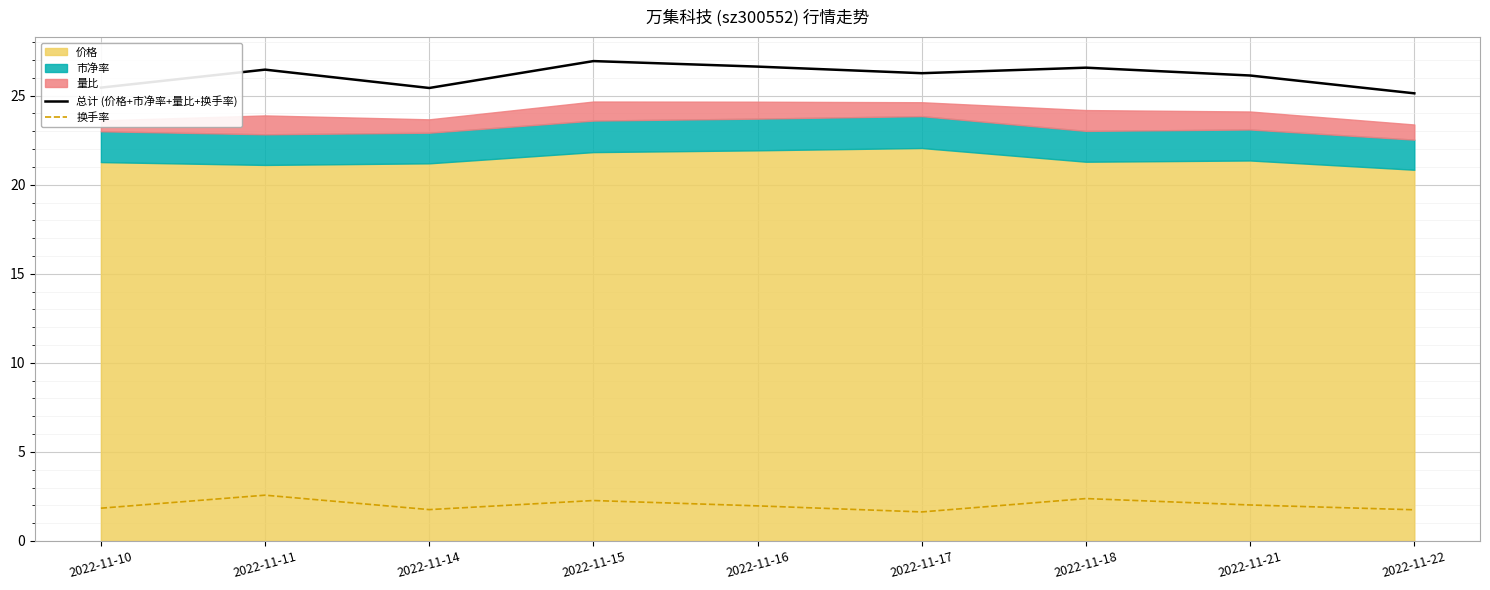

Does the chart display data point markers on the line(s)?

No